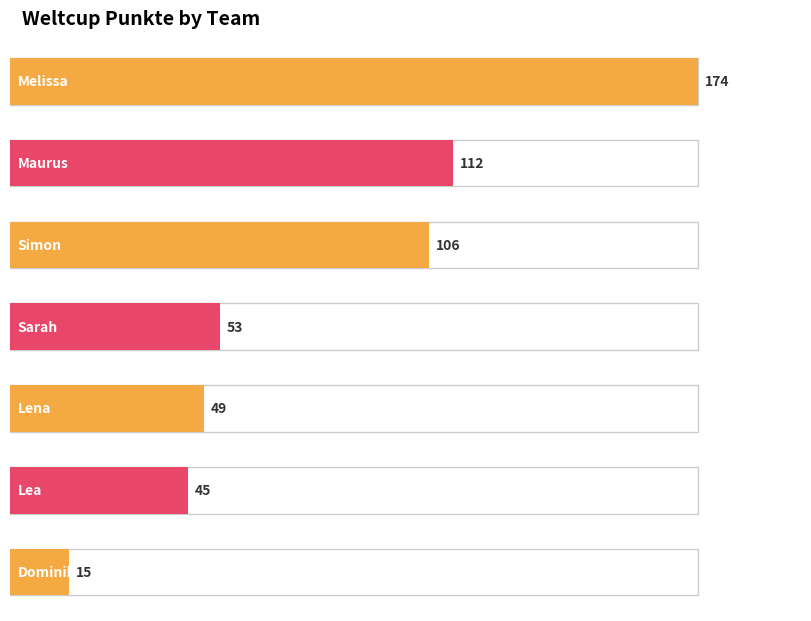

How many bars are there in total?

7